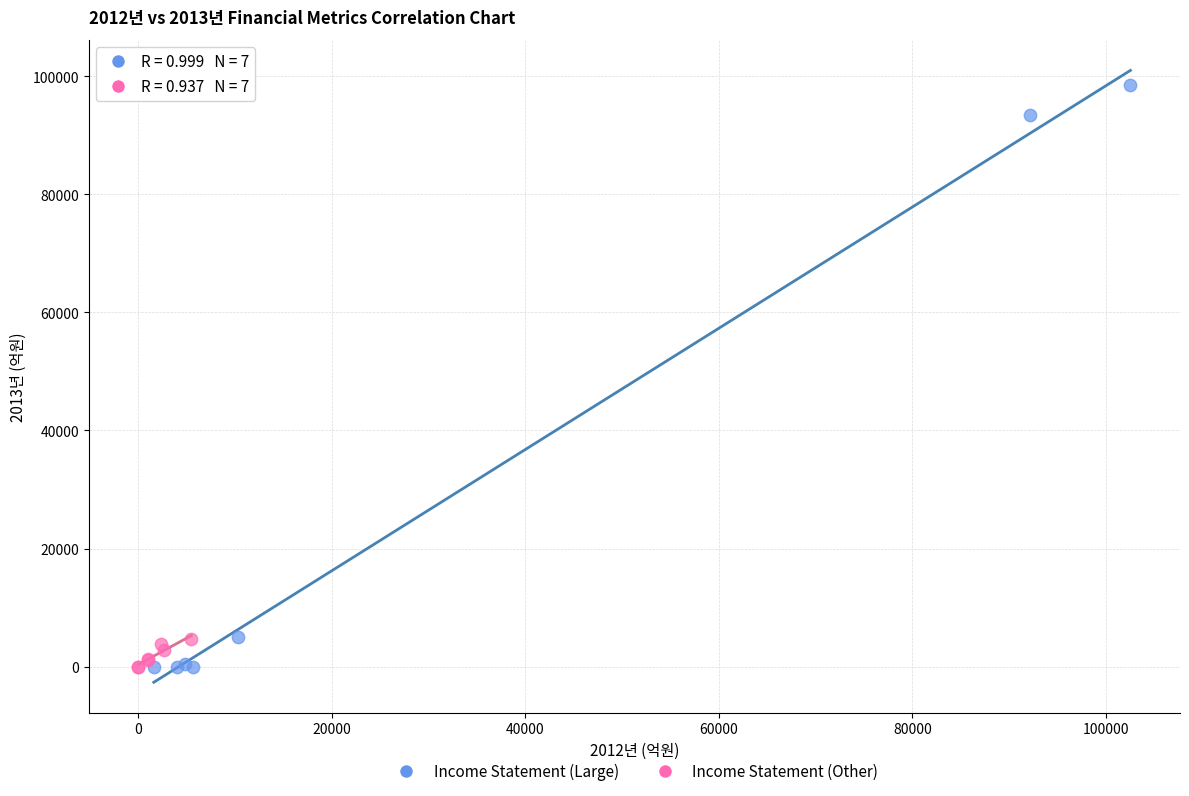

Which series reaches the maximum Y coordinate?

Income Statement (Large)